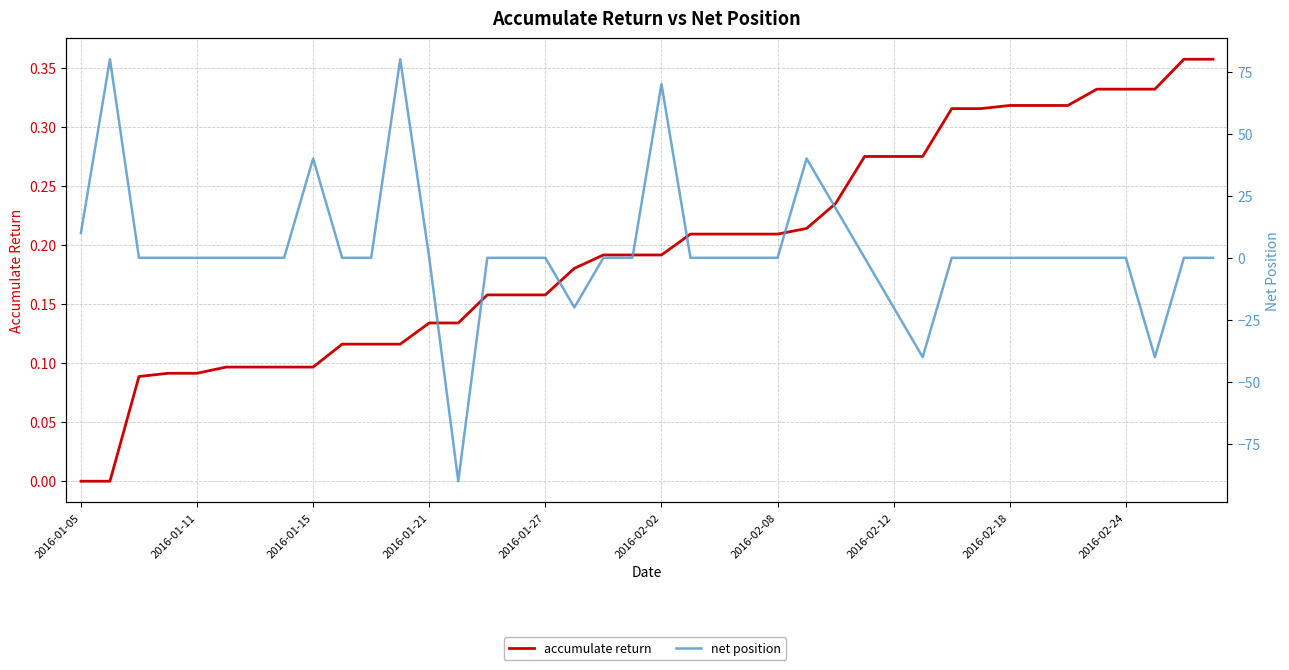

At 2016-02-24, list the series in order from largest to smallest.

accumulate return, net position